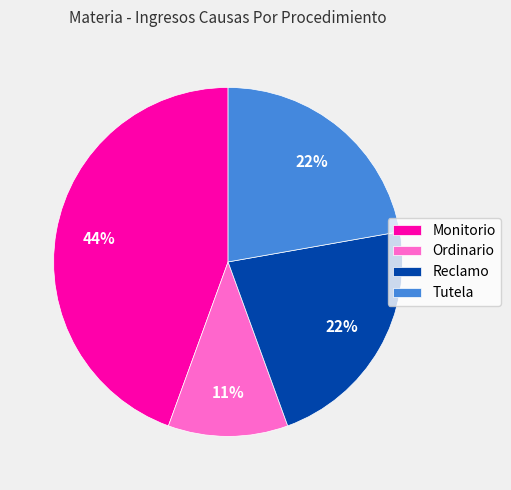

Does any single category account for the majority?

No